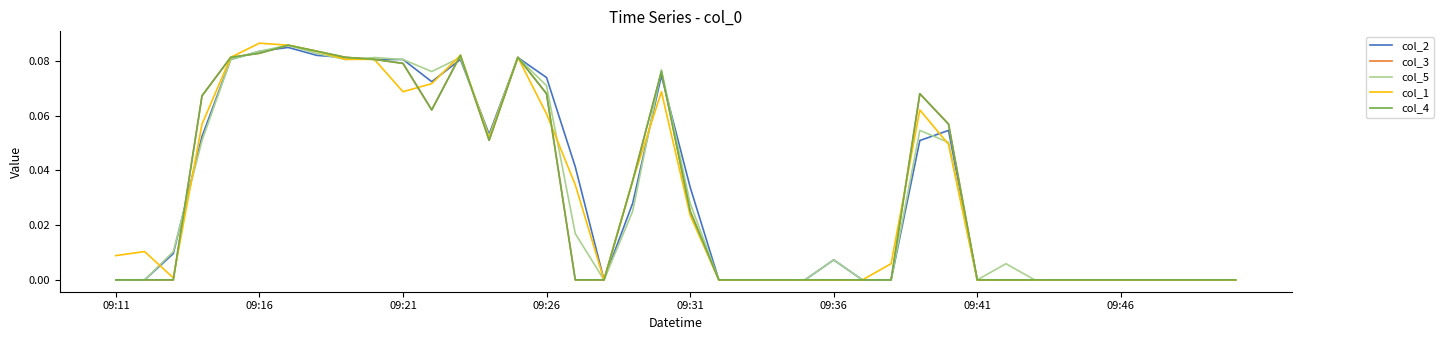

How many interior local valleys does the col_2 series have?

3